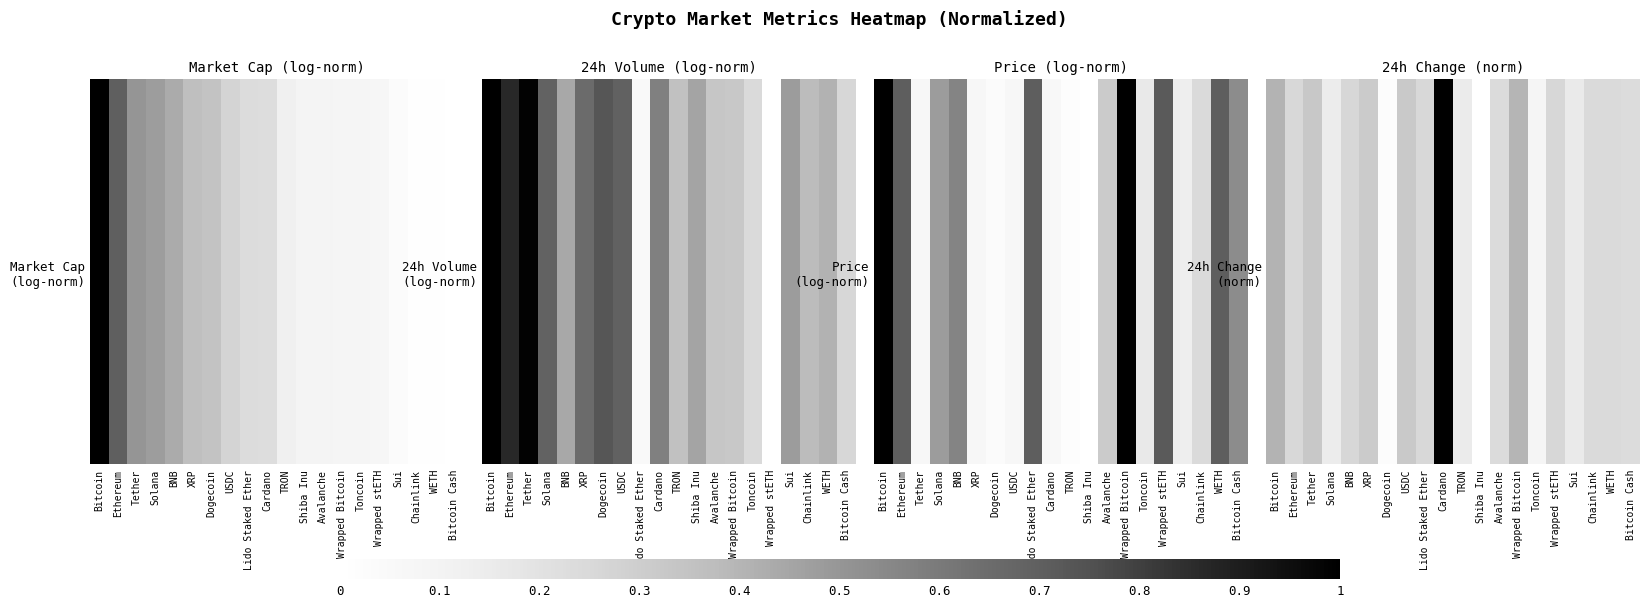

What is the change in value from Bitcoin to Toncoin?

-0.3